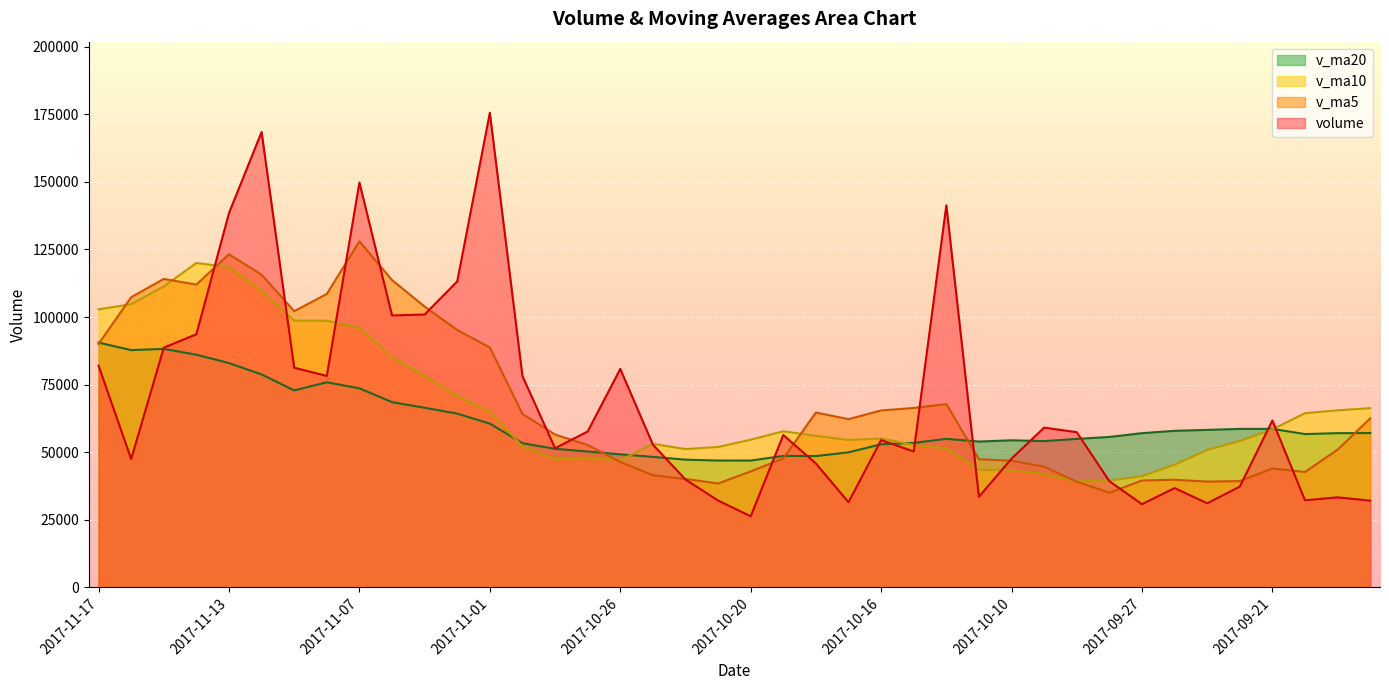

Reading left to right, extract all data points from this chart.

volume: 82021.5	47456.6	88666.8	93641.0	138465.9	168464.5	81260.7	78208.2	149777.8	100597.4	100937.9	113195.1	175548.4	78174.2	51464.7	57665.9	80817.8	52798.9	39900.0	32127.5	26284.5	56354.4	45820.8	31502.1	54498.3	50253.2	141339.1	33525.6	47629.7	59086.3	57410.2	39281.5	30774.5	36730.6	31111.0	37260.5	61734.3	32205.0	33299.5	32064.1
v_ma5: 90050.3	107338.9	114099.8	112008.1	123235.4	115661.7	102156.4	108543.3	128011.3	113690.6	103864.1	95209.7	88734.2	64184.3	56529.5	52662.1	46385.8	41493.1	40097.5	38417.9	42892.0	47685.8	64682.7	62223.7	65449.2	66366.8	67798.2	47386.7	46836.4	44656.6	39061.6	35031.6	39522.2	39808.3	39122.1	39312.7	43977.2	42689.7	50934.0	62514.6
v_ma10: 102856.0	104747.7	111321.5	120009.7	118463.0	109762.9	98683.0	98638.8	96097.8	85110.0	78263.1	70797.7	65113.6	52140.9	47473.7	47777.0	47035.8	53087.9	51160.6	51933.5	54629.4	57742.0	56034.7	54530.1	55052.9	52714.2	51414.9	43454.4	43322.4	41889.3	39187.1	39504.4	41105.9	45371.1	50818.3	54154.2	58467.6	64421.7	65491.1	66306.4
v_ma20: 90559.6	87772.7	88217.6	86075.3	82968.4	78770.0	72859.4	75863.3	73629.2	68521.8	66446.2	64269.8	60574.2	53335.5	51263.3	50245.6	49225.3	48271.2	47241.5	46911.4	46908.3	48623.2	48570.3	49950.6	52935.6	53434.2	54941.3	53938.1	54406.7	54097.9	54928.6	55650.9	57037.4	57913.3	58256.6	58622.1	58619.4	56710.2	57038.4	57085.2